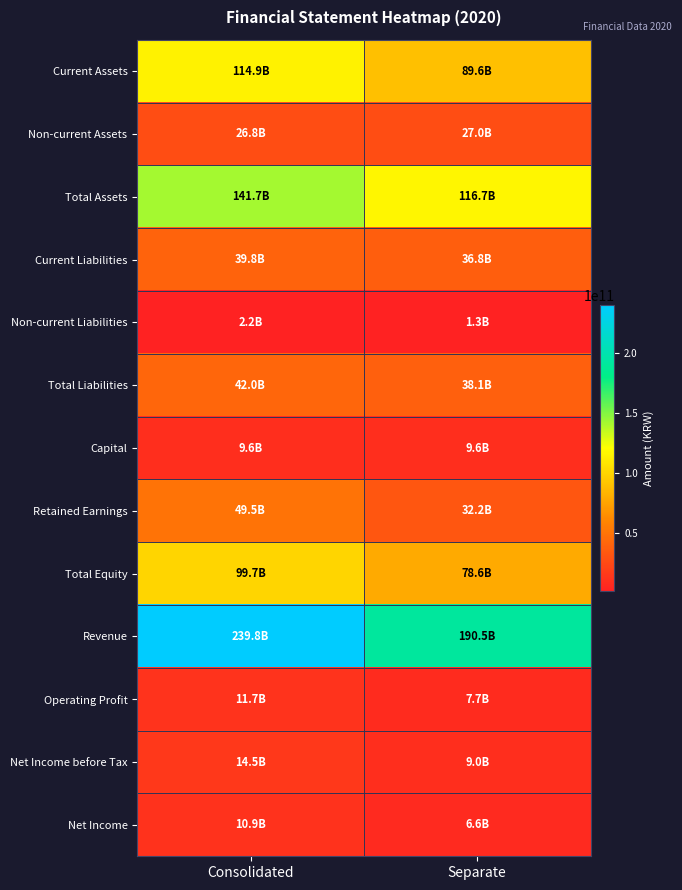

What is the smallest value displayed?

1349531829